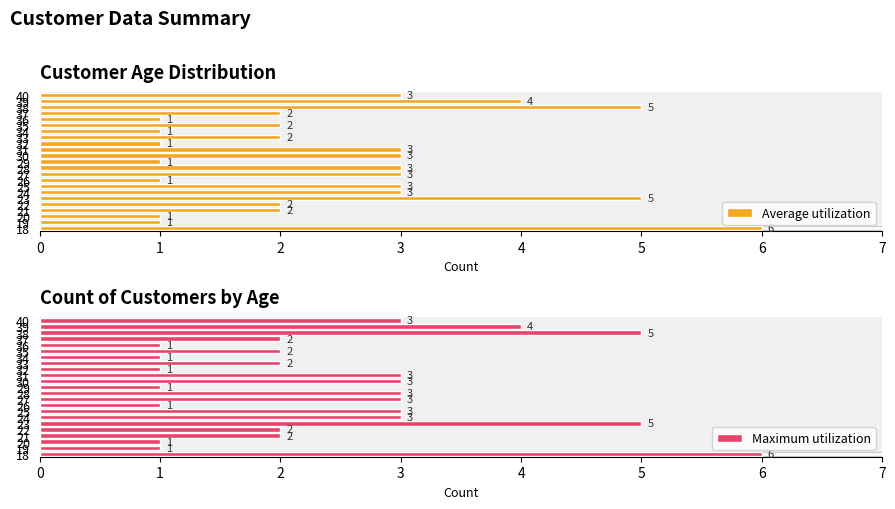

Reading right to left, list all the values displayed in this chart.

Average utilization: 3	4	5	2	1	2	1	2	1	3	3	1	3	3	1	3	3	5	2	2	1	1	6
Maximum utilization: 3	4	5	2	1	2	1	2	1	3	3	1	3	3	1	3	3	5	2	2	1	1	6